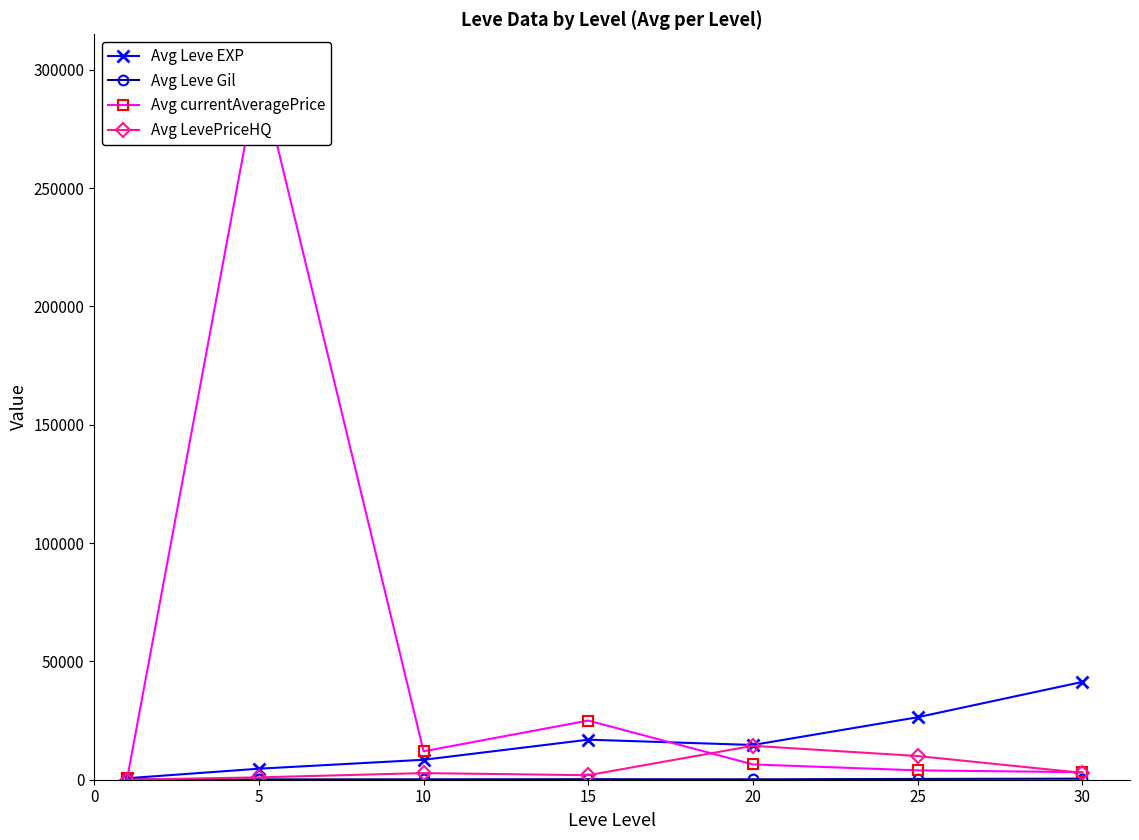

At which category does Avg LevePriceHQ reach its first local valley?

15